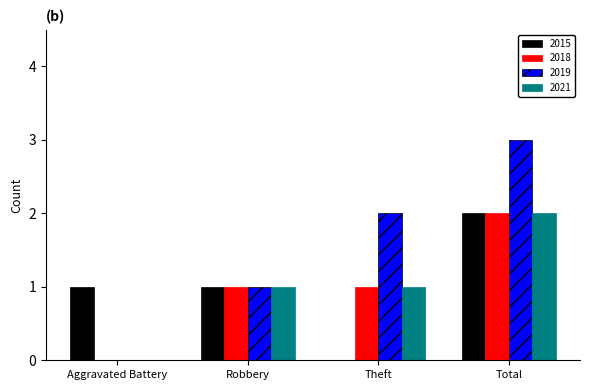

What is the sum of all 2019 values?

6